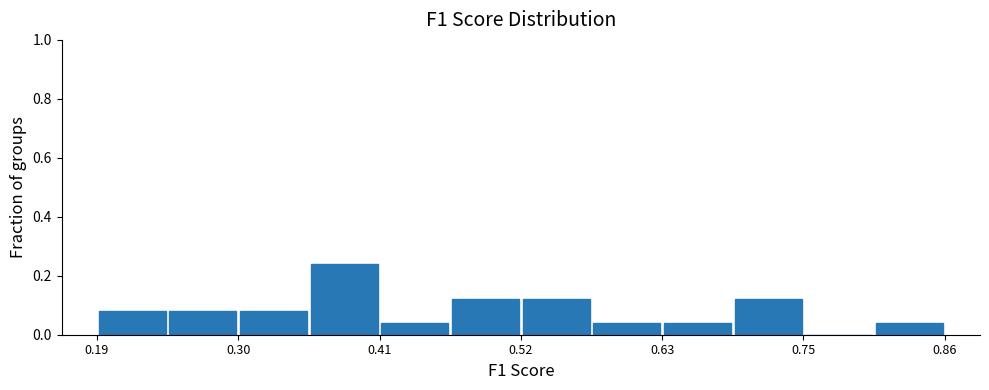

Around what value on the x-axis is the tallest bar? Give the approximate position of its centre, as read against the axis.

0.38